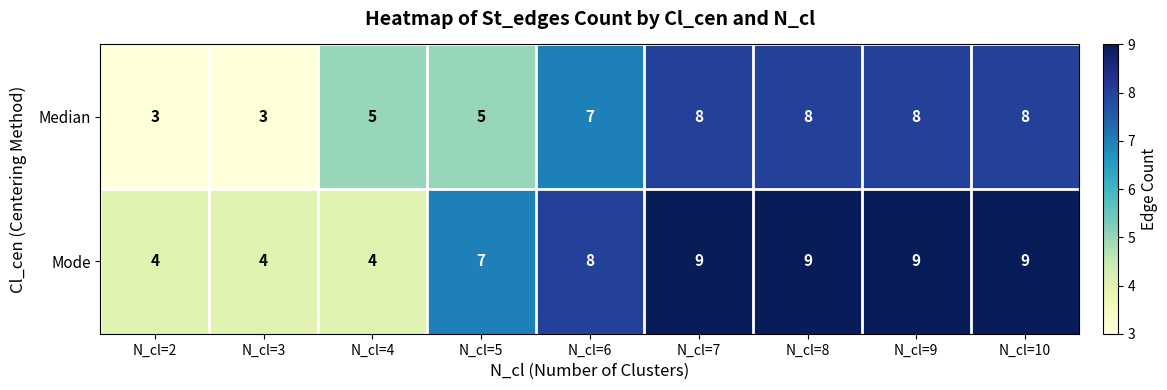

Count the number of categories in the chart.

9